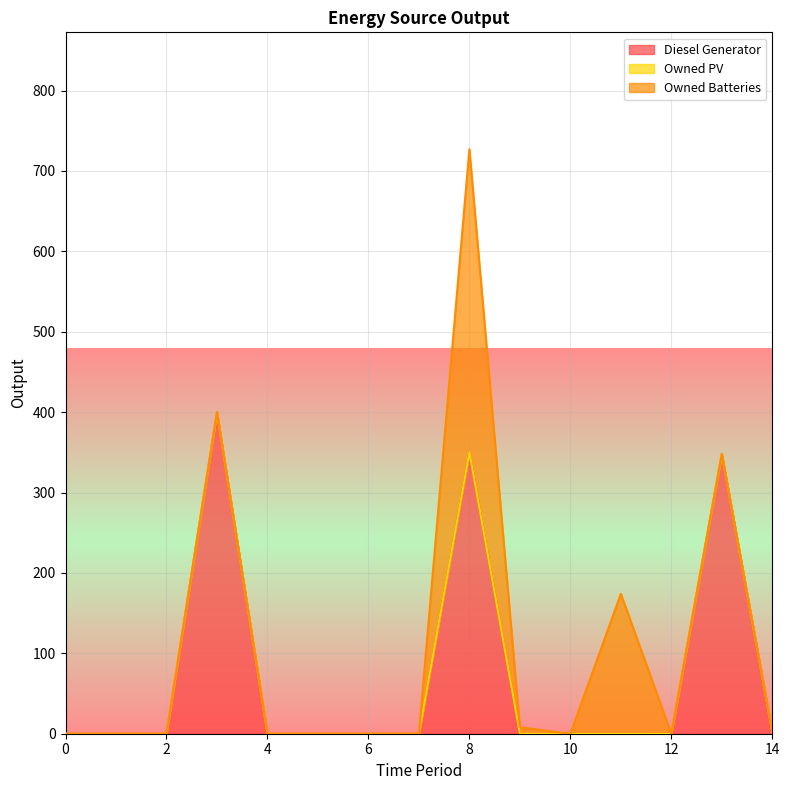

What is the sum of the Owned Batteries values at 14 and 11?

174.0